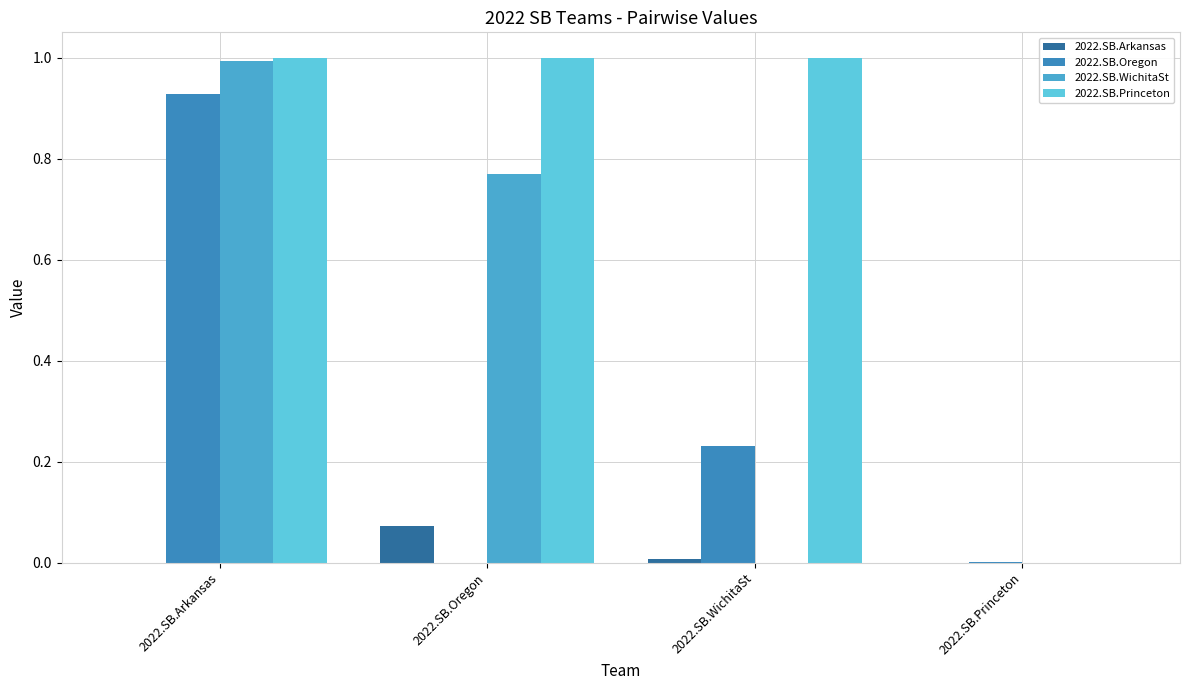

The value of 2022.SB.WichitaSt at 2022.SB.Arkansas is 1.0. True or false?

True